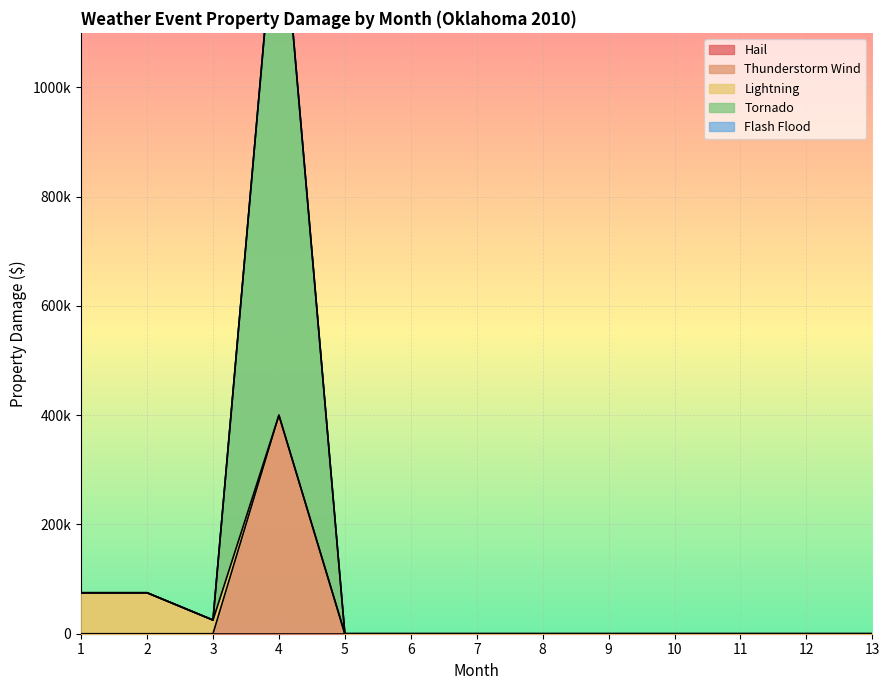

Reading left to right, list all the values displayed in this chart.

Hail: 1=0	2=0	3=0	4=0	5=0	6=0	7=0	8=0	9=0	10=0	11=0	12=0	13=0
Thunderstorm Wind: 1=0	2=0	3=0	4=400000	5=0	6=0	7=0	8=0	9=0	10=0	11=0	12=0	13=0
Lightning: 1=75000	2=75000	3=25000	4=0	5=0	6=0	7=0	8=0	9=0	10=0	11=0	12=0	13=0
Tornado: 1=0	2=0	3=0	4=1000000	5=0	6=0	7=0	8=0	9=0	10=0	11=0	12=0	13=0
Flash Flood: 1=0	2=0	3=0	4=0	5=0	6=0	7=0	8=0	9=0	10=0	11=0	12=0	13=0